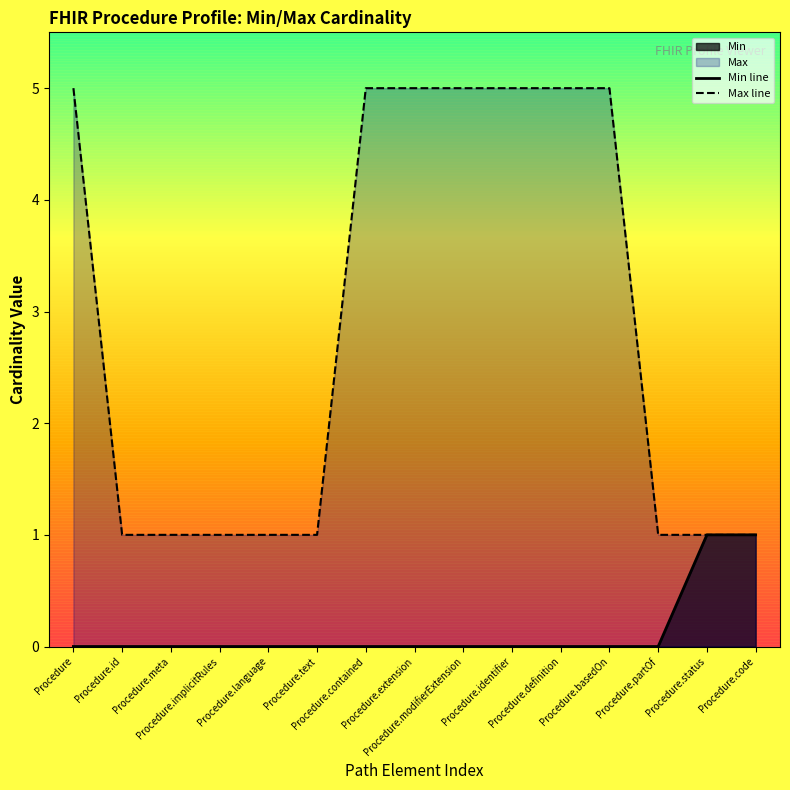

What is the maximum value shown in the chart?

5